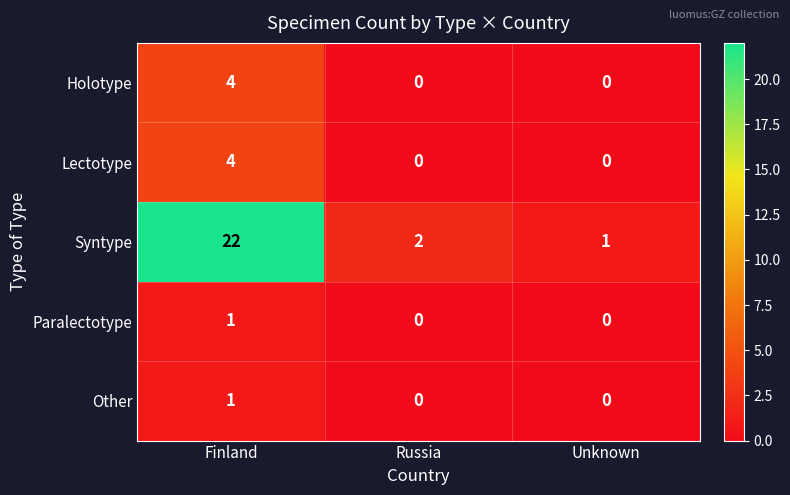

Reading left to right, transcribe all the data shown in this chart.

Holotype: Finland=4	Russia=0	Unknown=0
Lectotype: Finland=4	Russia=0	Unknown=0
Syntype: Finland=22	Russia=2	Unknown=1
Paralectotype: Finland=1	Russia=0	Unknown=0
Other: Finland=1	Russia=0	Unknown=0